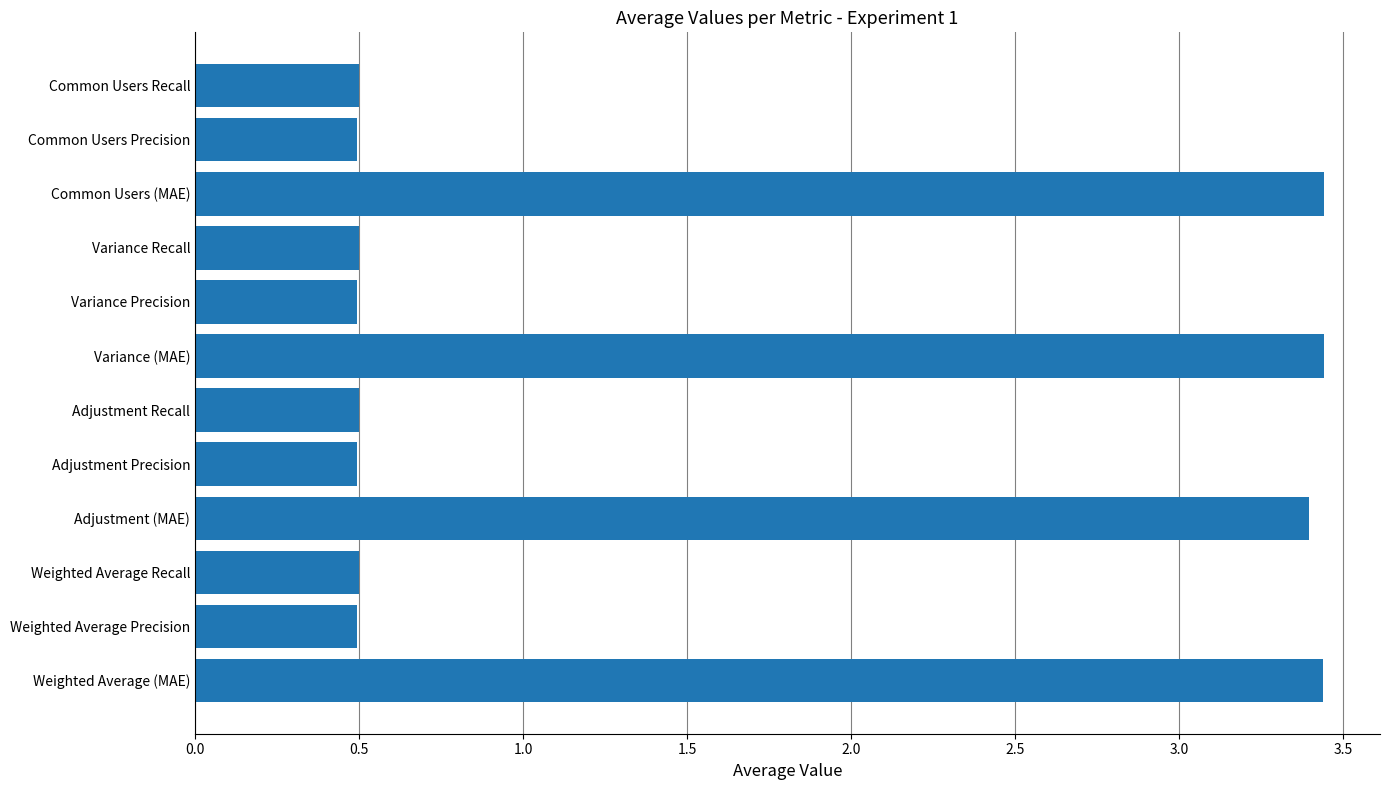

What is the sum of the values at Weighted Average Recall and Weighted Average Precision?

1.0